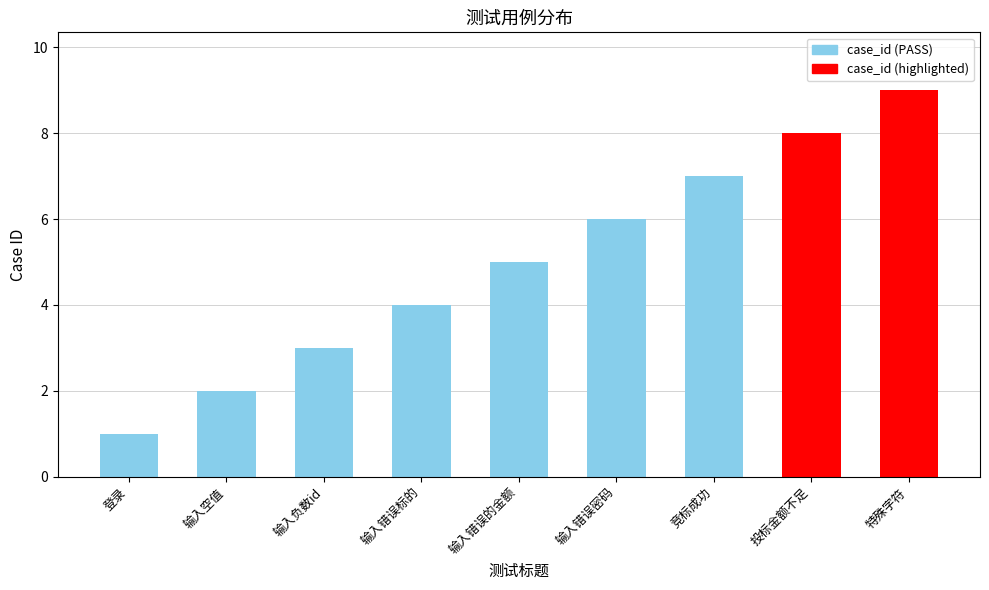

The chart shows a value of 2 at 输入负数id. True or false?

False